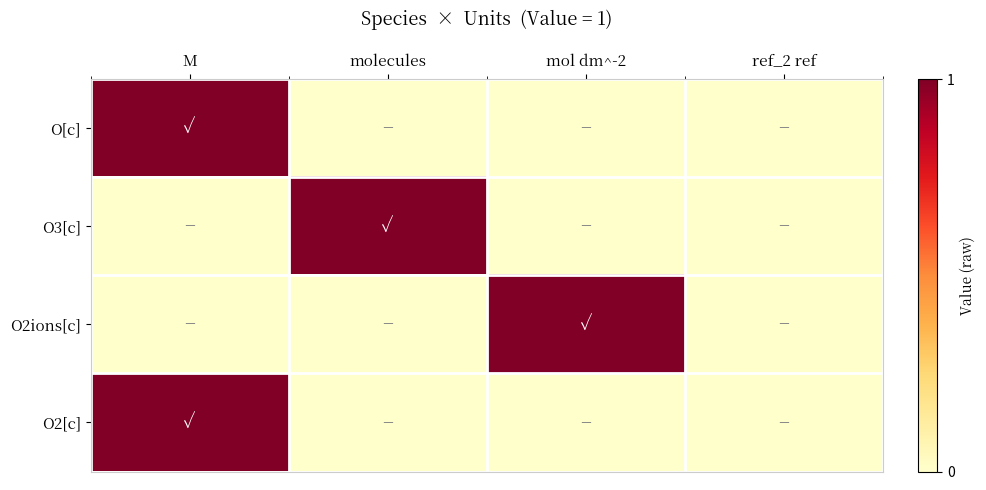

Reading left to right, extract all data points from this chart.

O[c]: M=1	molecules=0	mol dm^-2=0	ref_2 ref=0
O3[c]: M=0	molecules=1	mol dm^-2=0	ref_2 ref=0
O2ions[c]: M=0	molecules=0	mol dm^-2=1	ref_2 ref=0
O2[c]: M=1	molecules=0	mol dm^-2=0	ref_2 ref=0